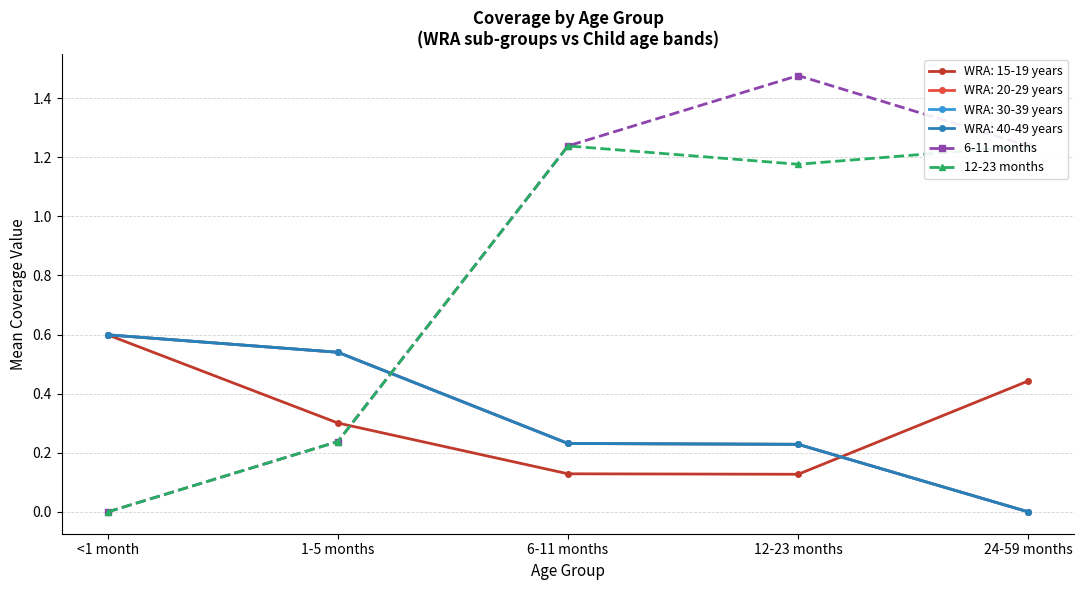

Rank the series by their average value, from lowest to highest.

12-23 months, 6-11 months